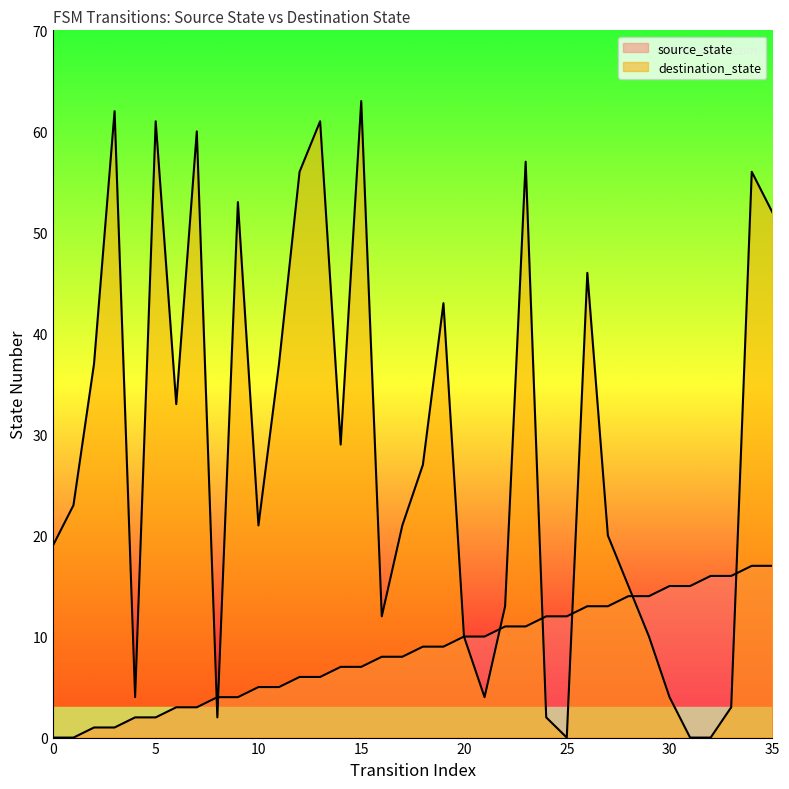

What is the spread (max minus min) of values at 9?

49